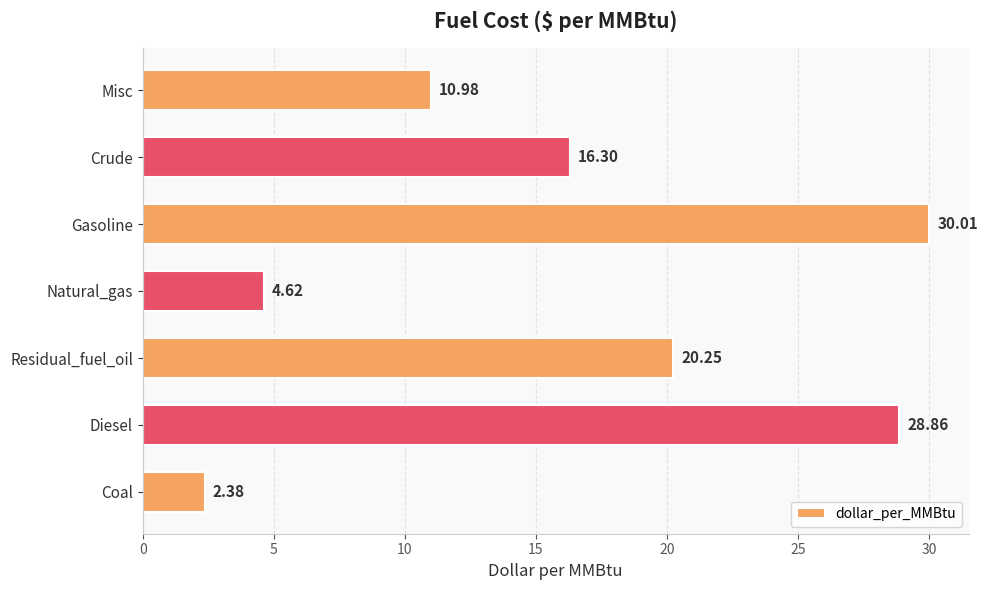

At which label is the value closest to 16?

Crude